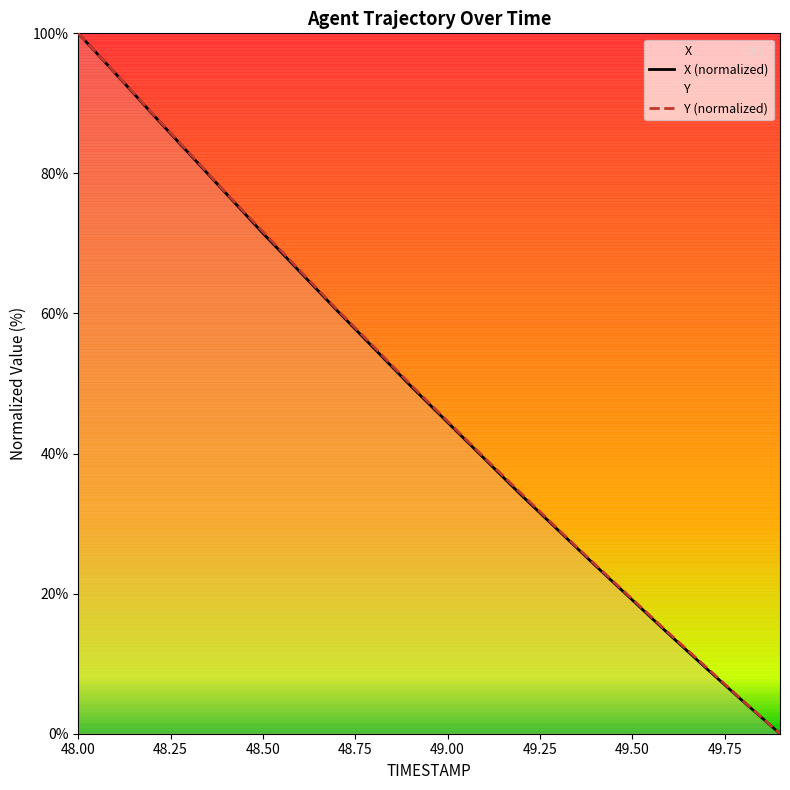

How many values in the Y (normalized) series exceed 49?

10